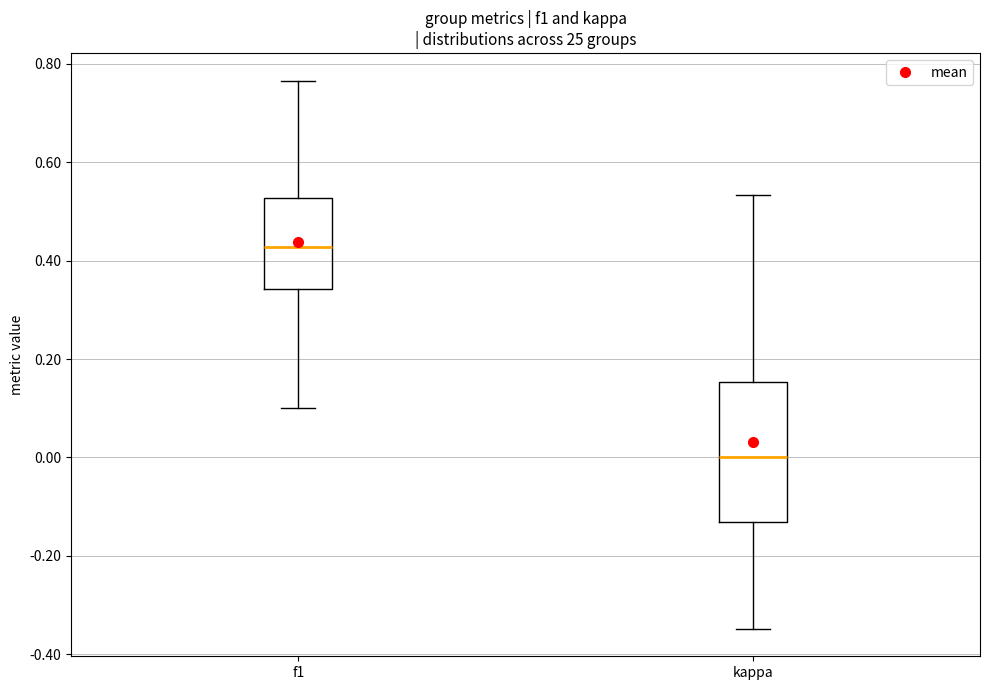

Reading left to right, read every box against the y-axis: the position of its median line, the range the box covers, and the ends of its whiskers. The values are not printed on the chart, so give them approximately, as read against the axis.

f1: median 0.42, box 0.34 to 0.52, whiskers 0.10 to 0.76
kappa: median 0.00, box -0.14 to 0.16, whiskers -0.34 to 0.54